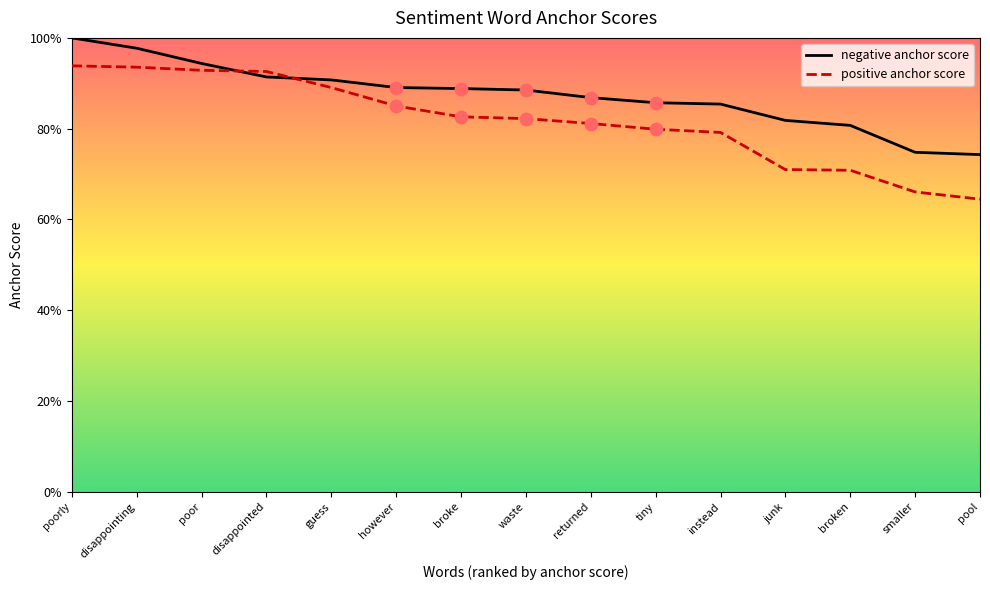

Which series has the largest total across all categories?

negative anchor score